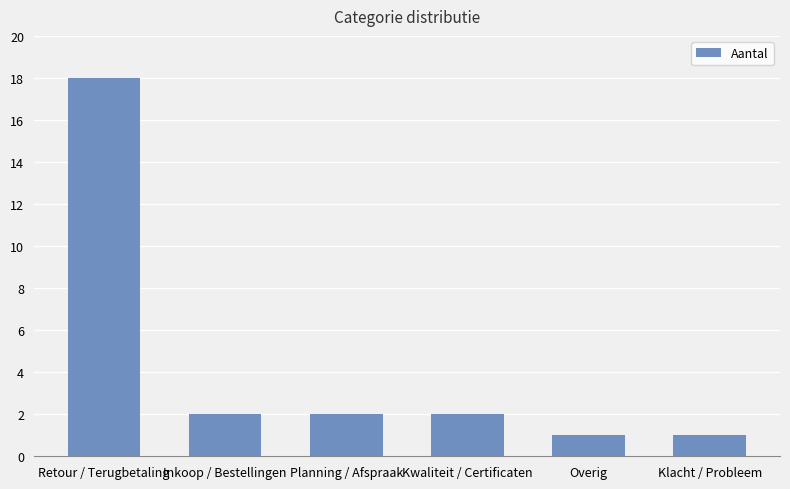

What is the average value?

4